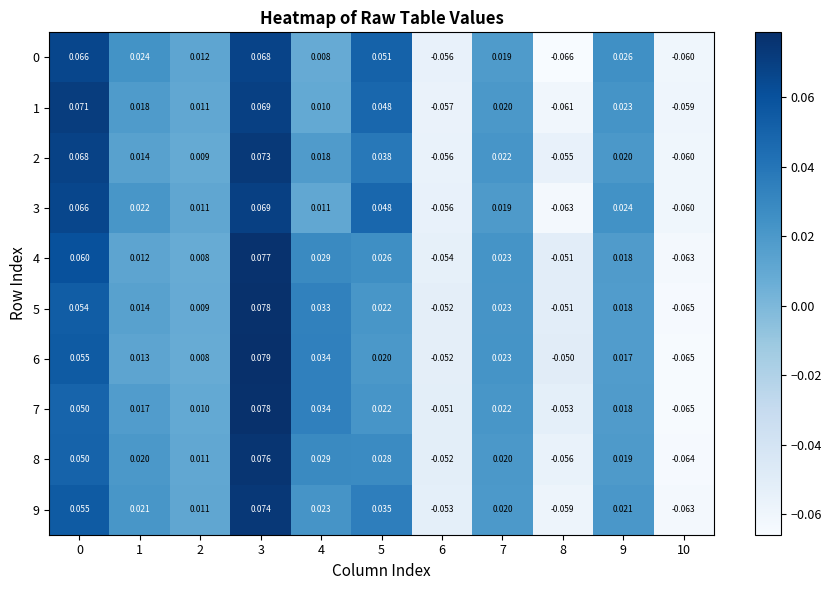

How many series are shown in this chart?

10